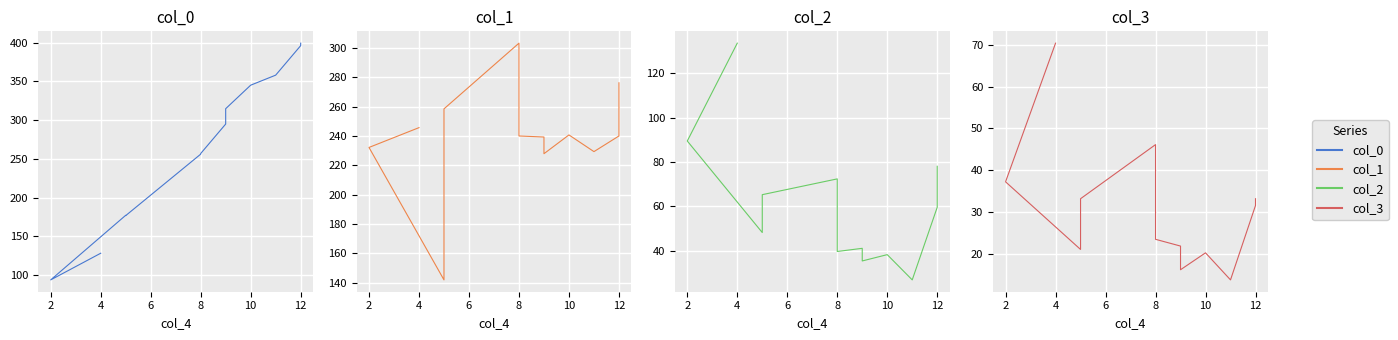

What is the value of the col_2 point at the 12th from the left?

78.1